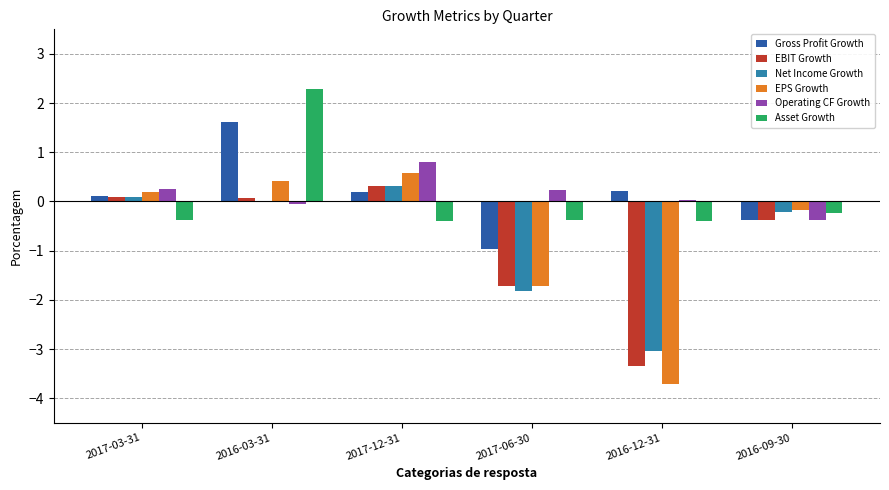

Which category has the highest value across all series?

2016-03-31